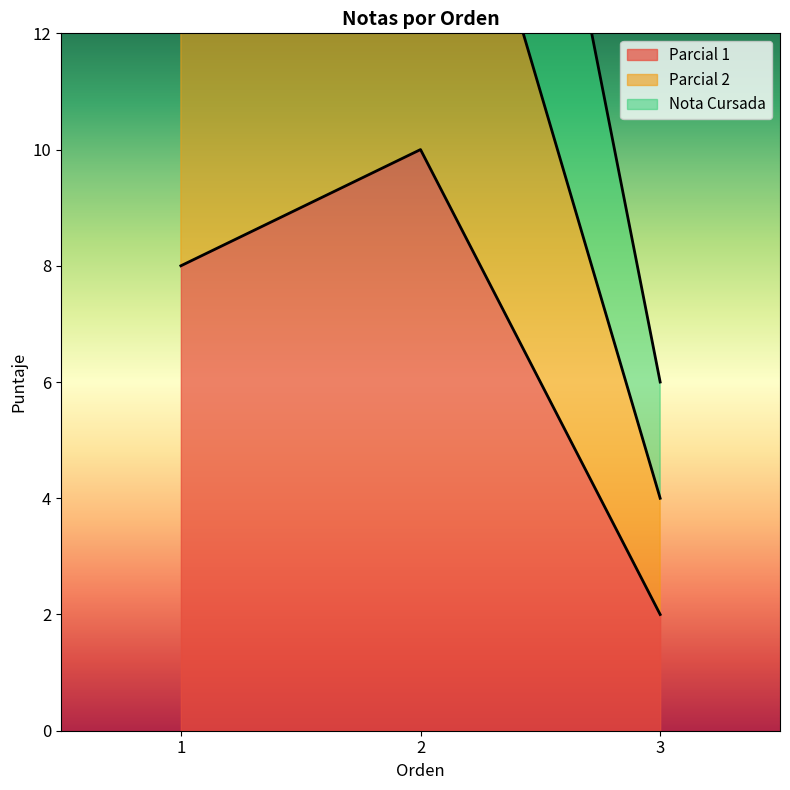

What is the difference between the Parcial 1 values at 1 and 2?

2